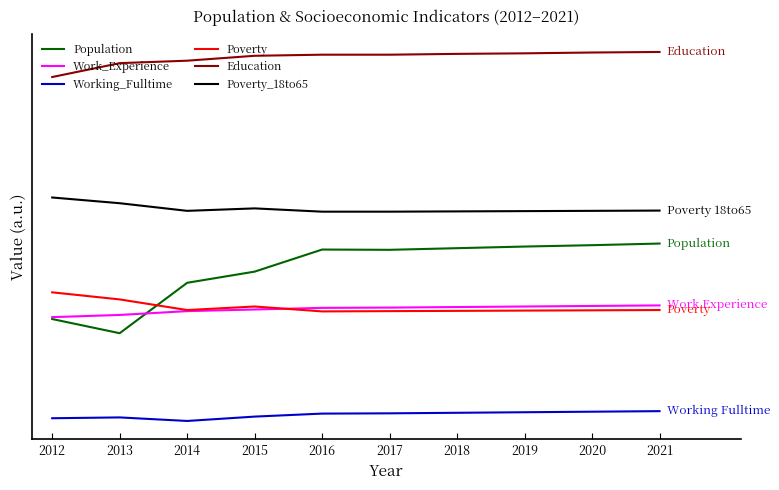

Reading left to right, list all the values displayed in this chart.

Population: 2012=1766	2013=1714	2014=1899	2015=1940	2016=2021	2017=2020	2018=2026	2019=2032	2020=2037	2021=2043
Work_Experience: 2012=1773	2013=1781	2014=1795	2015=1801	2016=1807	2017=1808	2018=1810	2019=1812	2020=1814	2021=1816
Working_Fulltime: 2012=1402	2013=1405	2014=1392	2015=1408	2016=1419	2017=1420	2018=1422	2019=1424	2020=1426	2021=1428
Poverty: 2012=1864	2013=1838	2014=1799	2015=1812	2016=1794	2017=1795	2018=1796	2019=1797	2020=1798	2021=1799
Education: 2012=2654	2013=2705	2014=2714	2015=2732	2016=2736	2017=2736	2018=2739	2019=2741	2020=2744	2021=2746
Poverty_18to65: 2012=2212	2013=2191	2014=2163	2015=2172	2016=2160	2017=2160	2018=2161	2019=2162	2020=2163	2021=2164